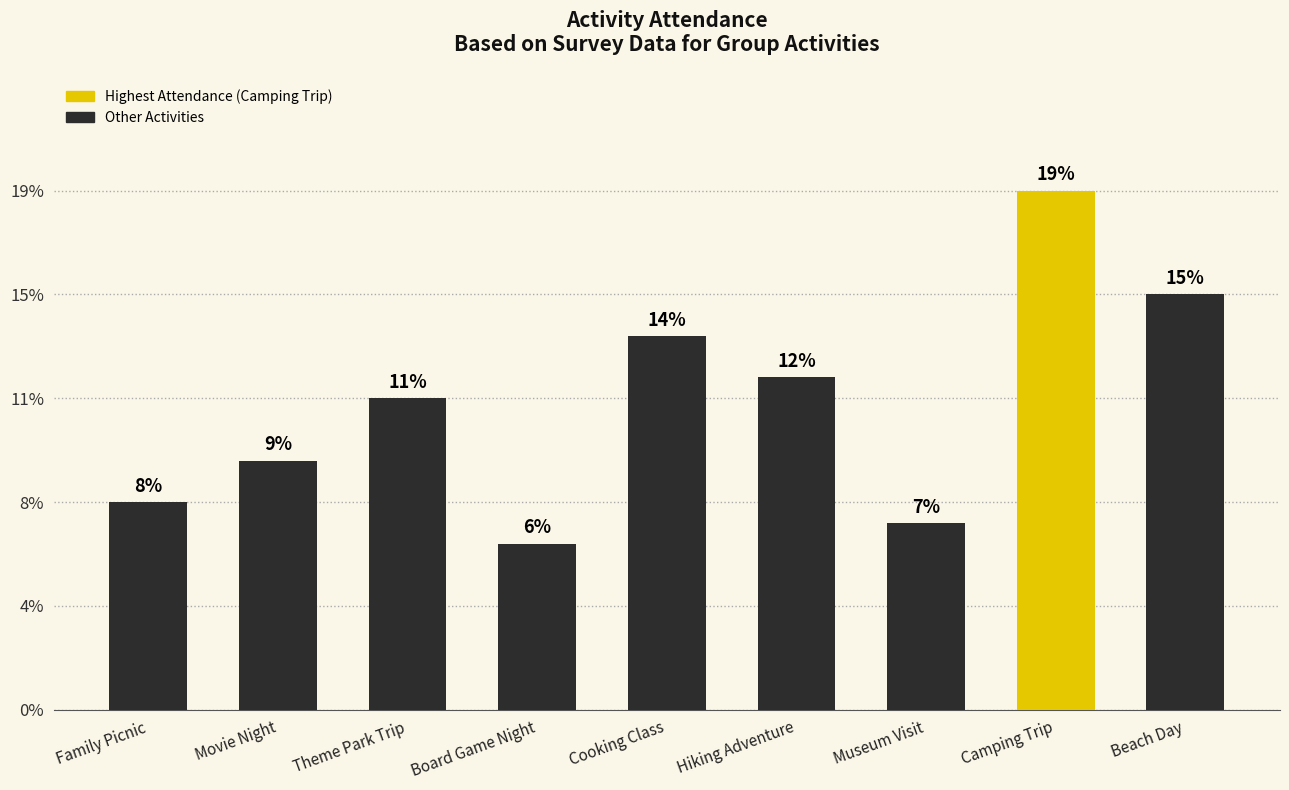

Are the bars horizontal?

No